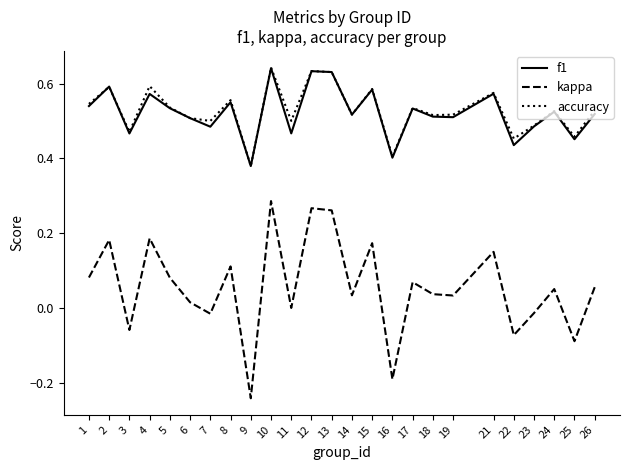

Which category has the lowest value in the accuracy series?

9